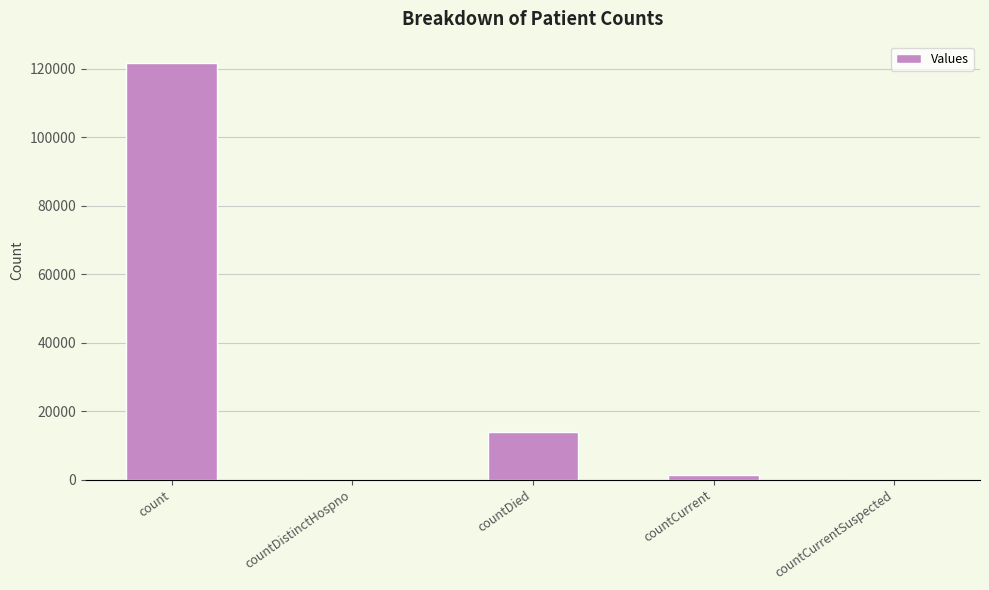

Are the bars horizontal?

No